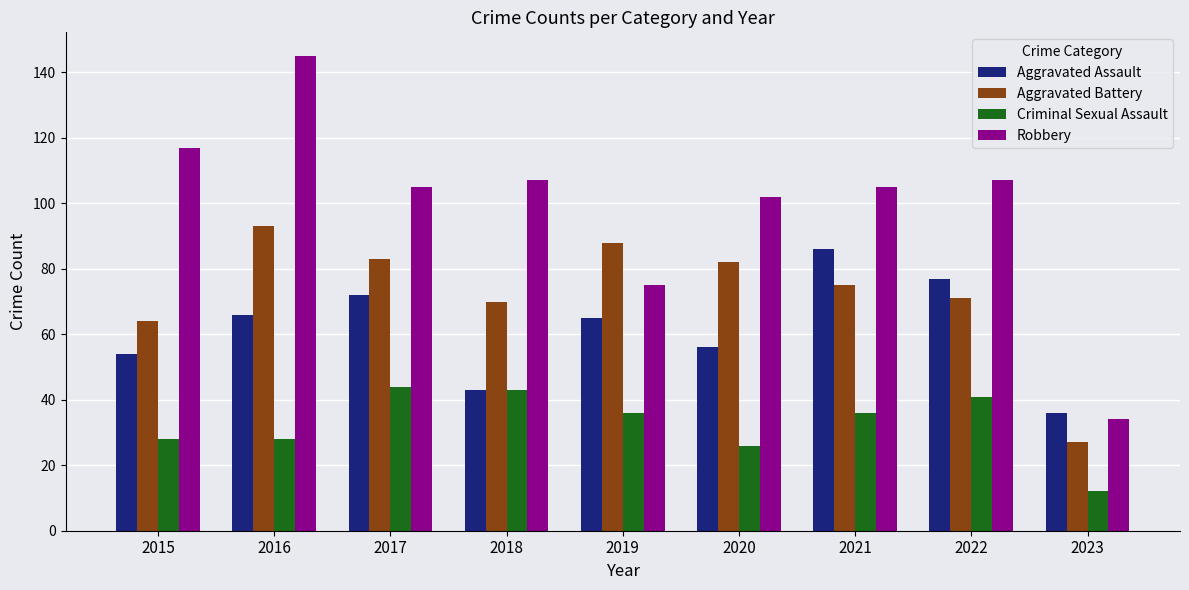

What is the difference between the maximum and minimum values in the Robbery series?

111